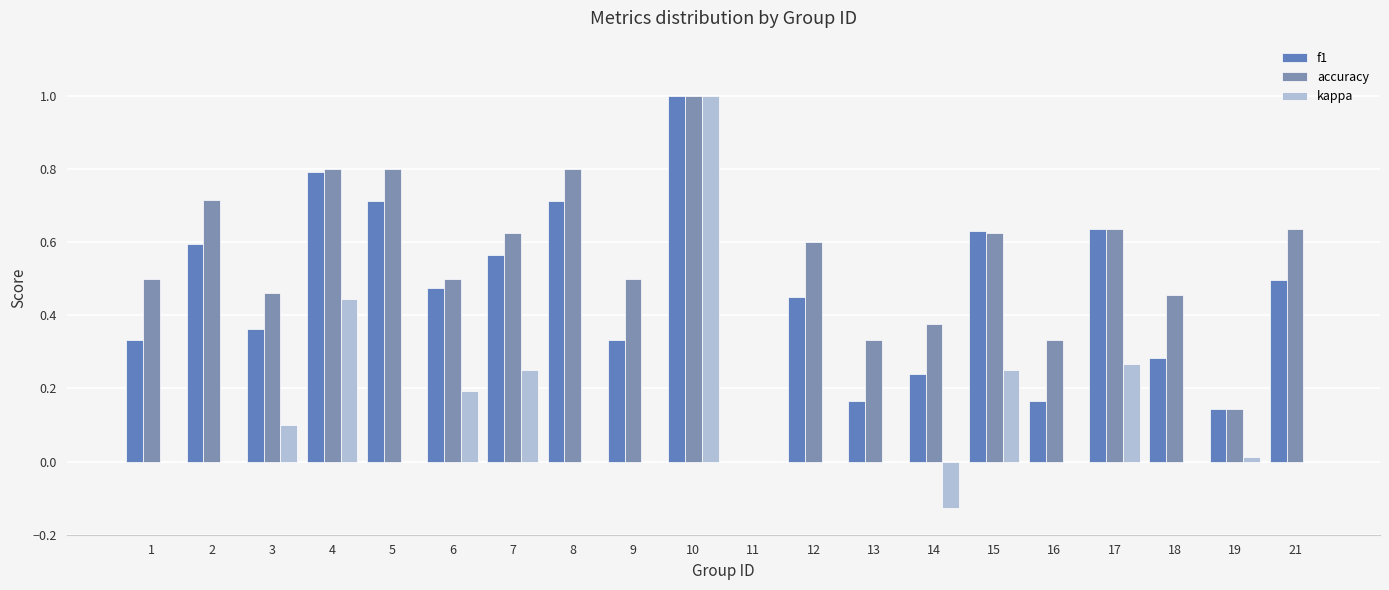

How many groups of bars are there?

20